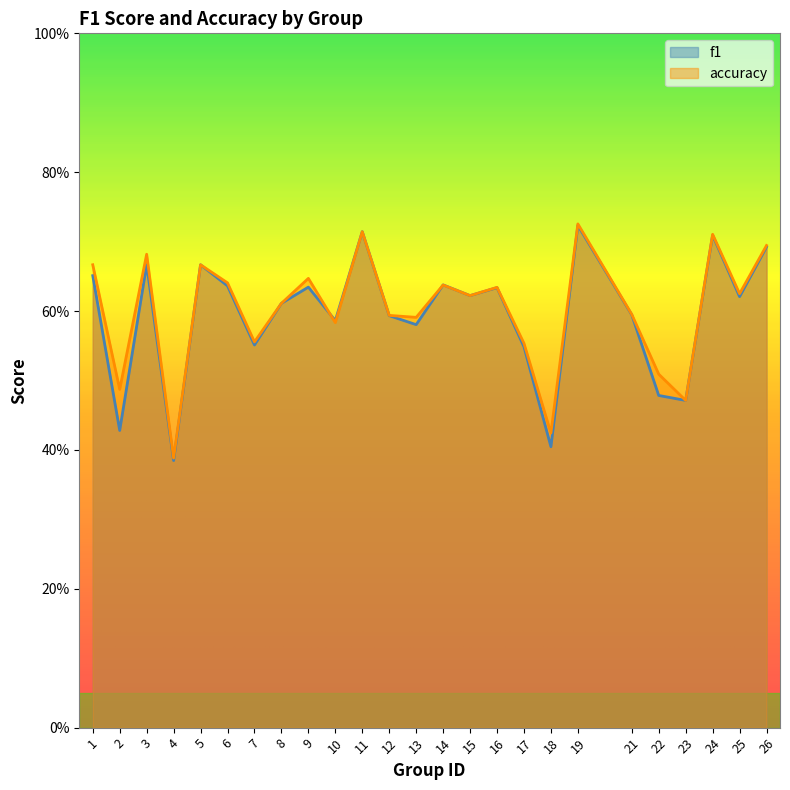

What are all the series names shown in the legend?

f1, accuracy